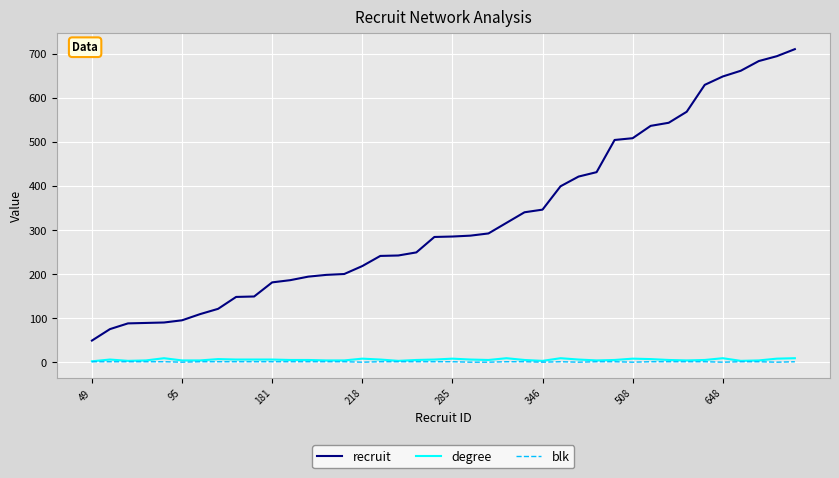

Which series has the widest spread of values?

recruit